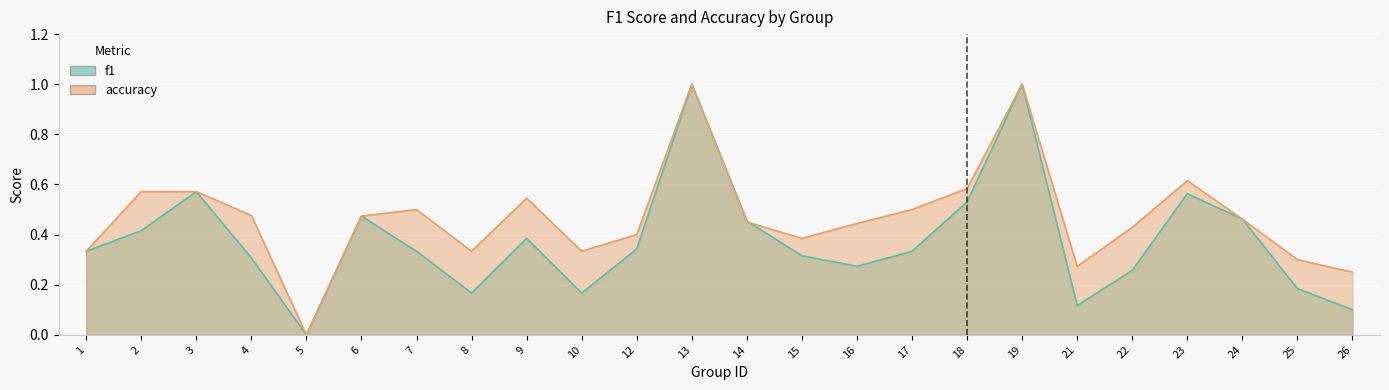

List the series in order of their overall mean, highest first.

accuracy, f1